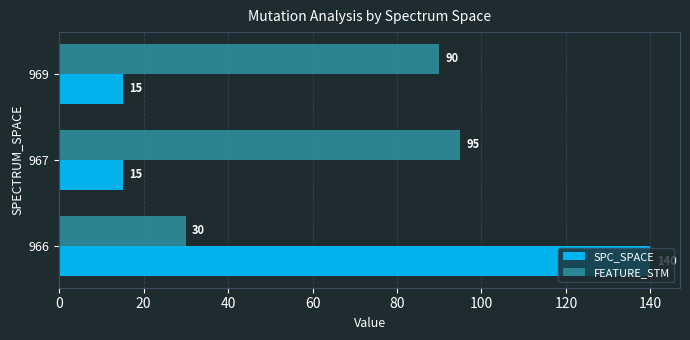

What is the average value of the FEATURE_STM series?

72